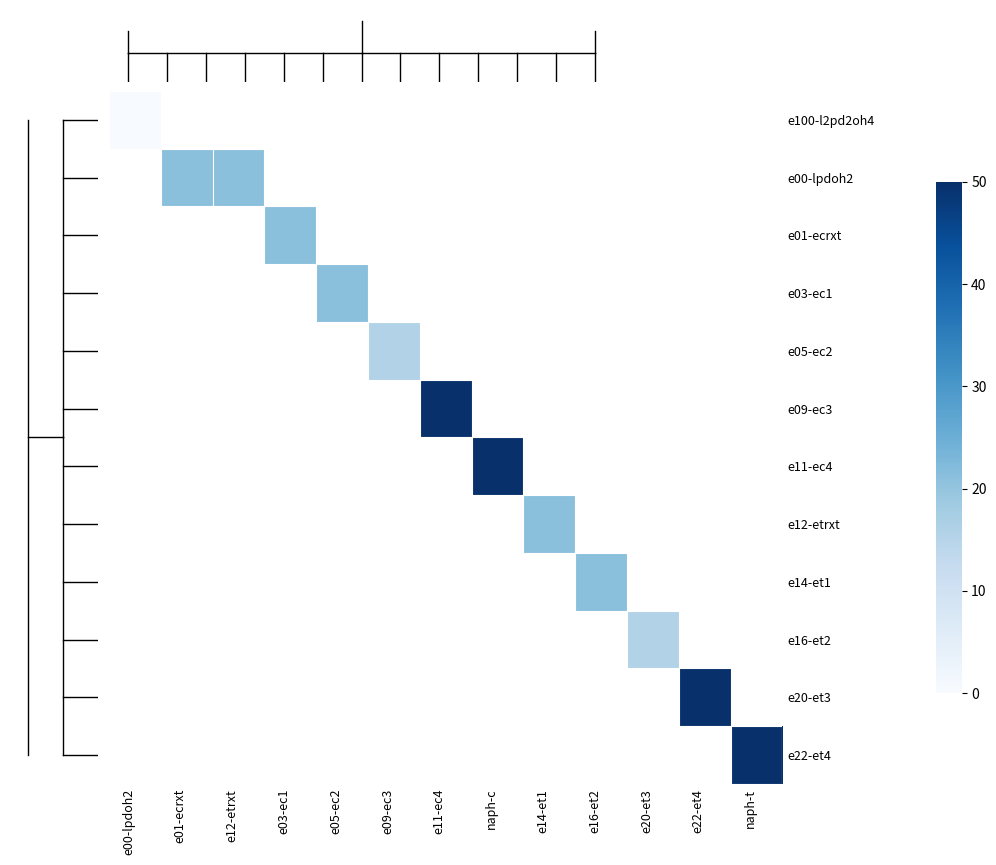

Rank the series at e20-et3 from highest to lowest value.

e100-l2pd2oh4, e00-lpdoh2, e01-ecrxt, e03-ec1, e05-ec2, e09-ec3, e11-ec4, e12-etrxt, e14-et1, e16-et2, e20-et3, e22-et4